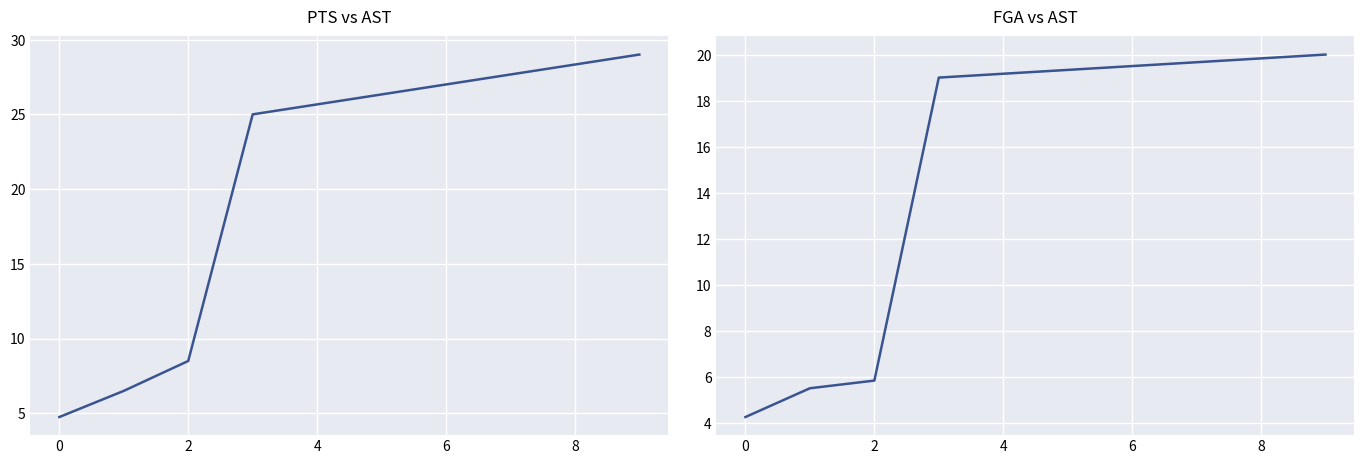

List the series in order of their overall mean, lowest first.

fga, pts